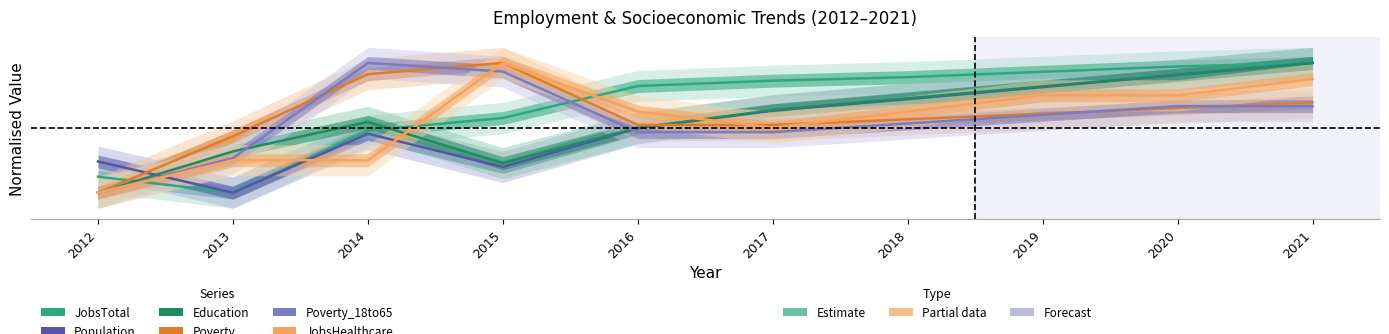

What is the highest value of the JobsHealthcare series?

1.0